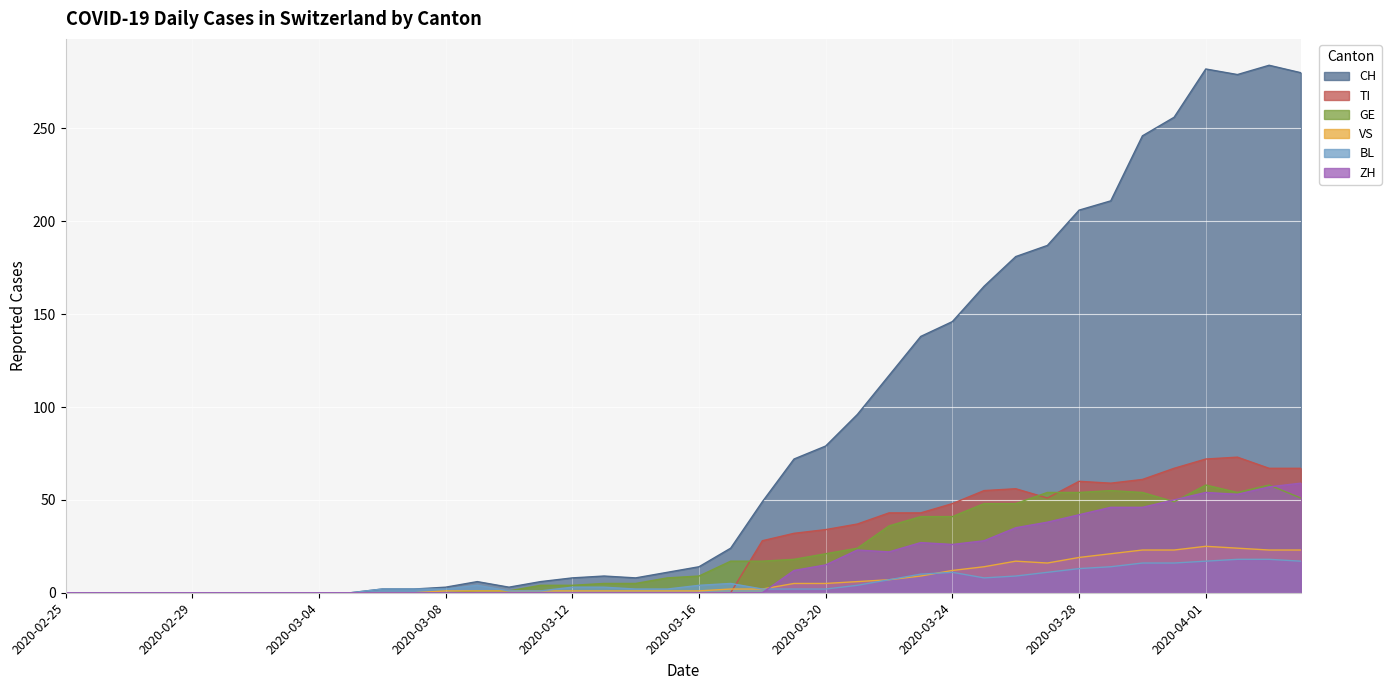

What is the total value across all series at 2020-03-17?

48